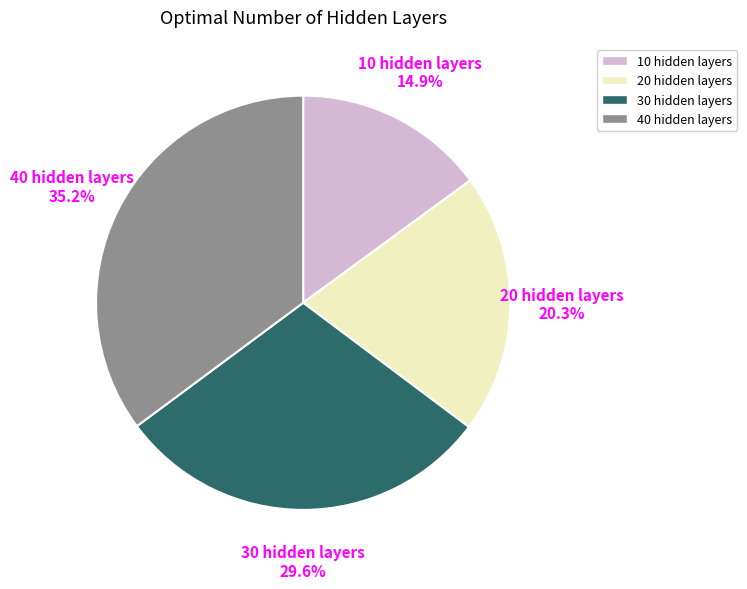

Is 10 hidden layers the majority of the pie?

No